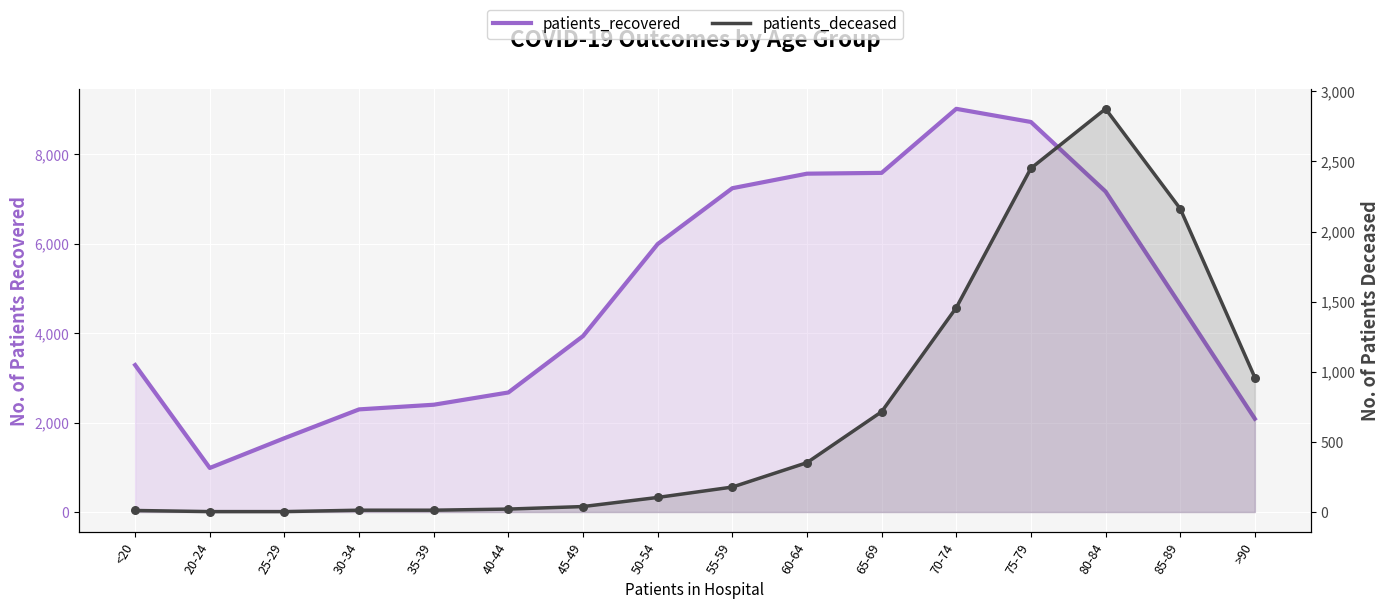

At how many categories does at least one series exceed 332?

16